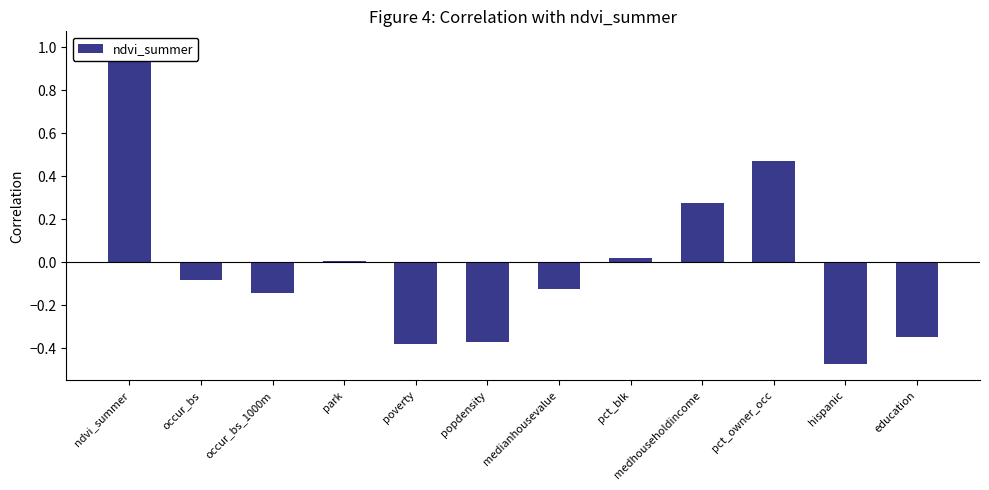

At which category does the chart reach its minimum across all series?

hispanic